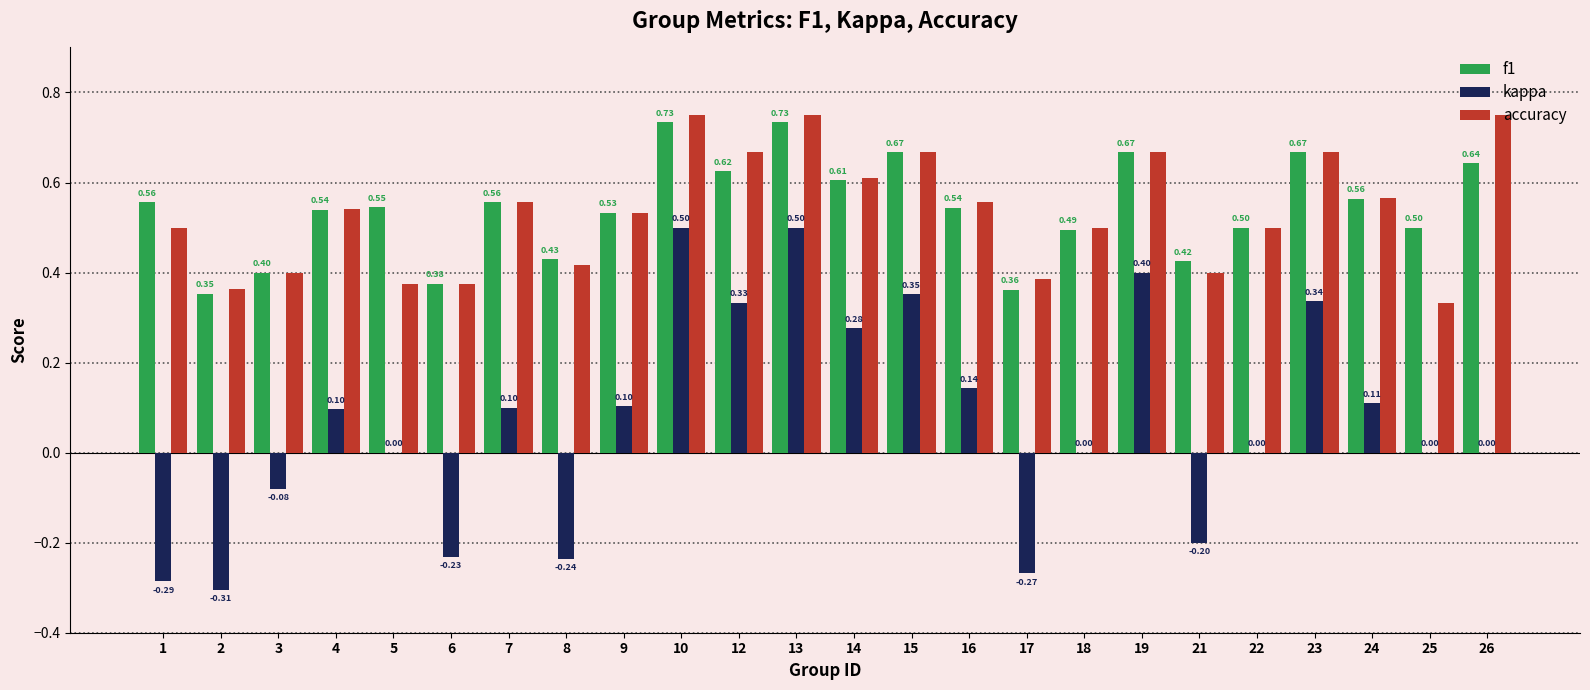

Which series has the largest total across all categories?

f1